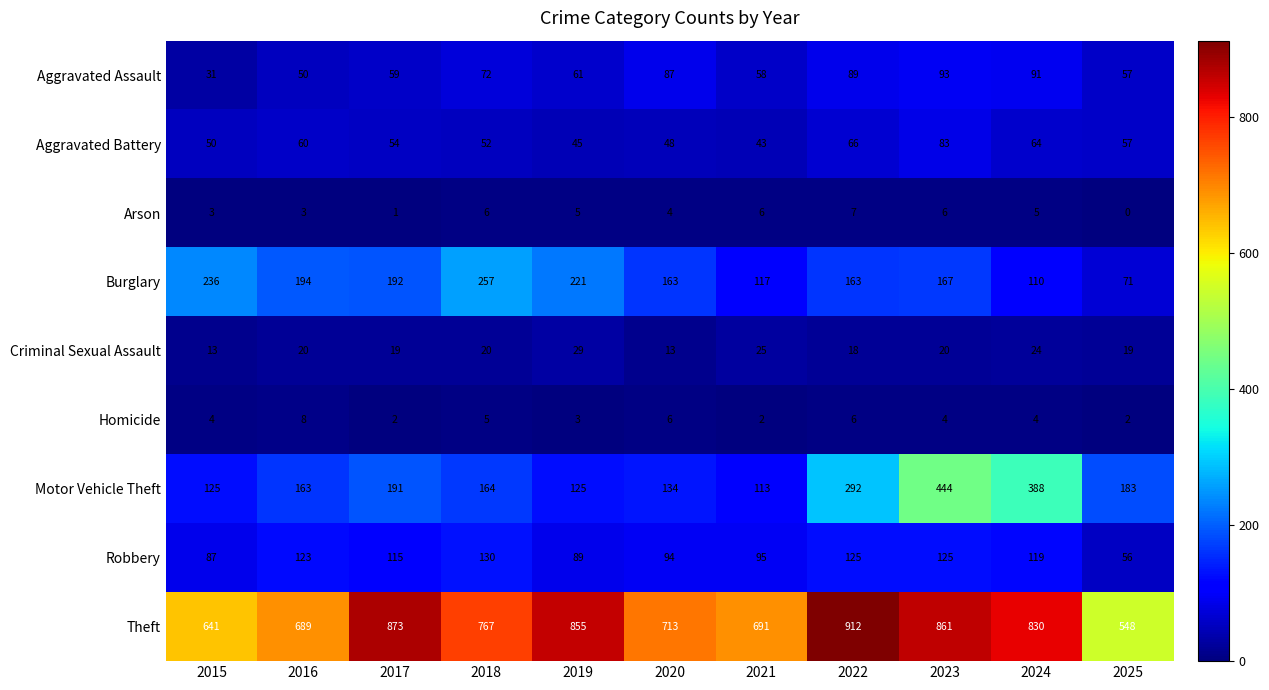

What is the greatest value displayed?

912